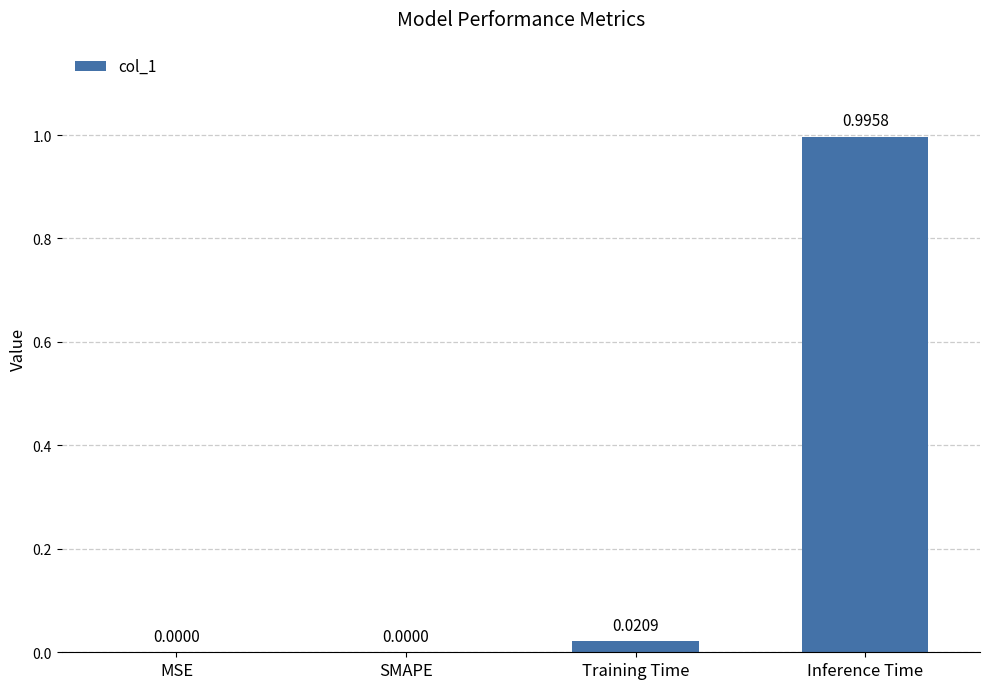

How many values are above zero?

2